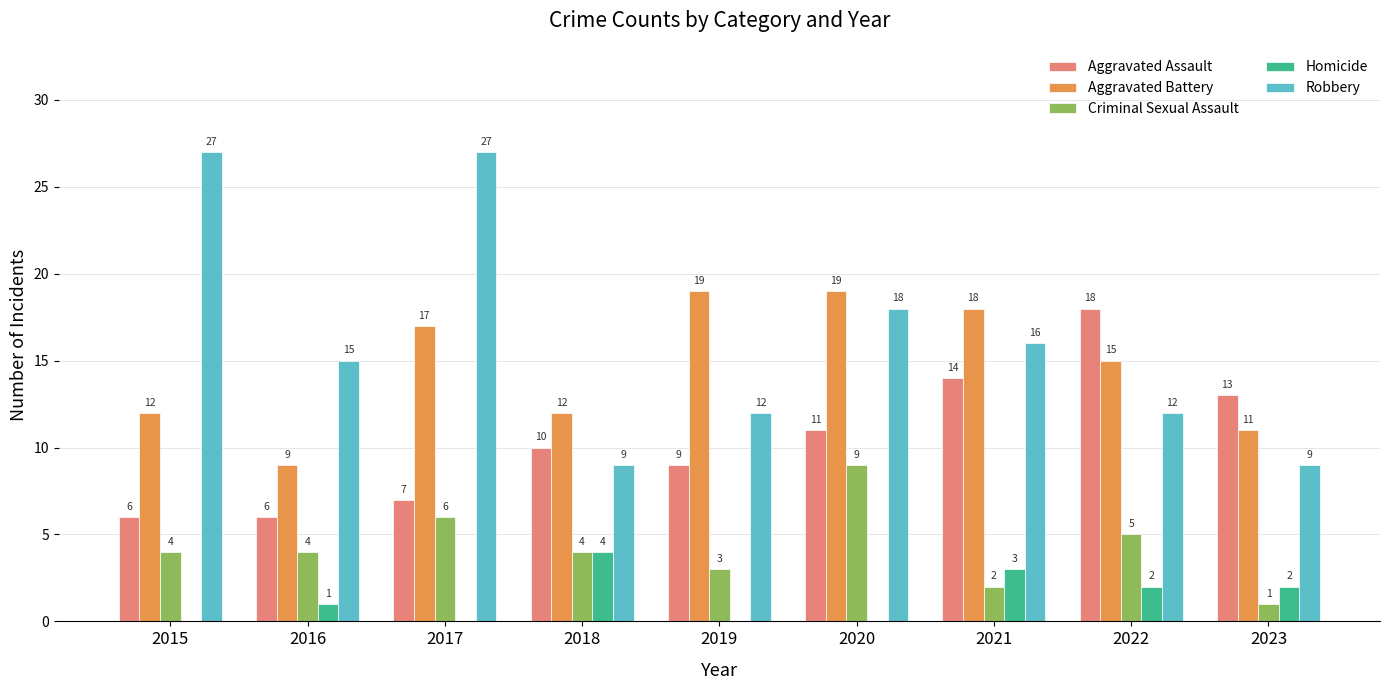

Are the bars horizontal?

No